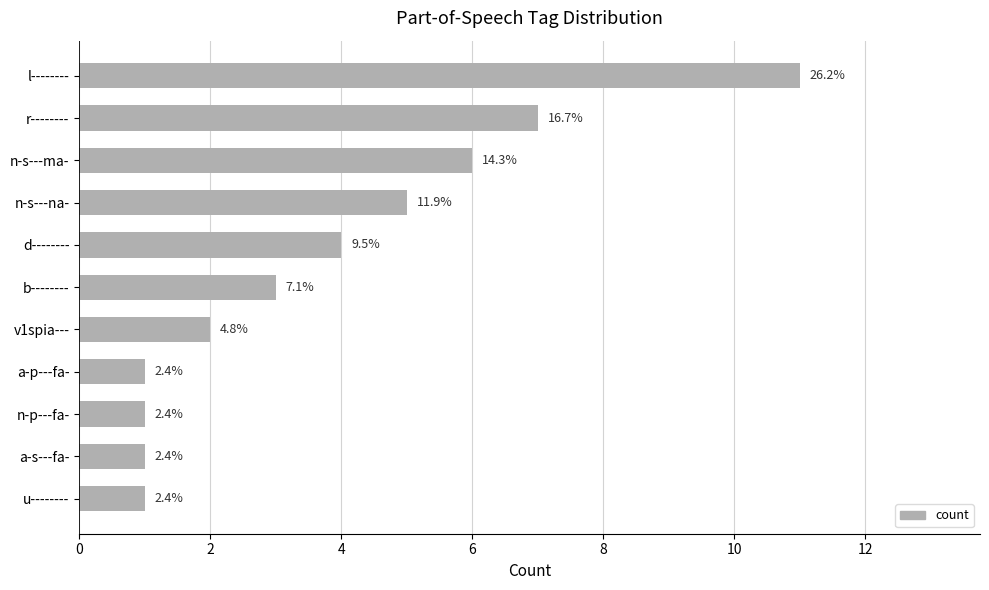

Are the bars horizontal?

Yes